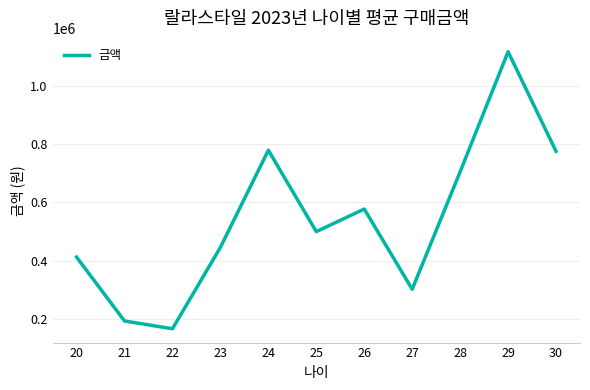

What is the difference between the values at 28 and 27?

402600